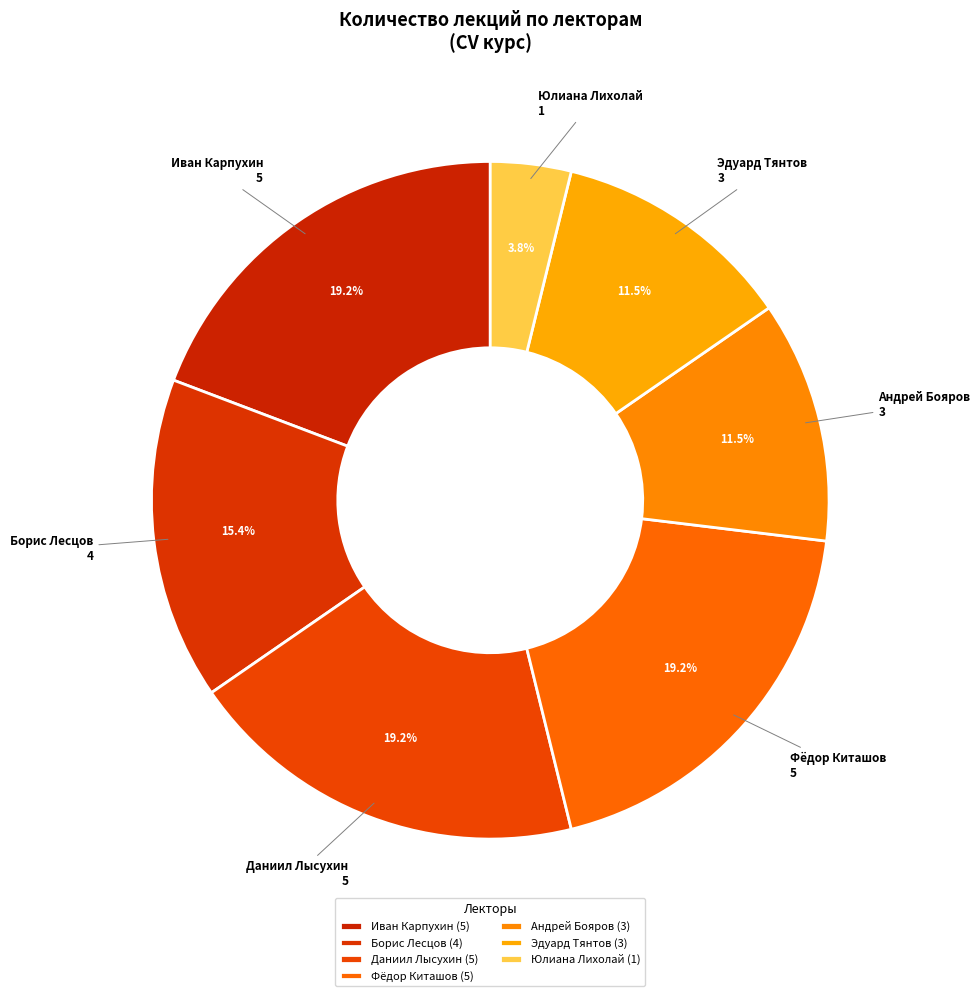

The Борис Лесцов slice represents 15% of the pie. True or false?

True